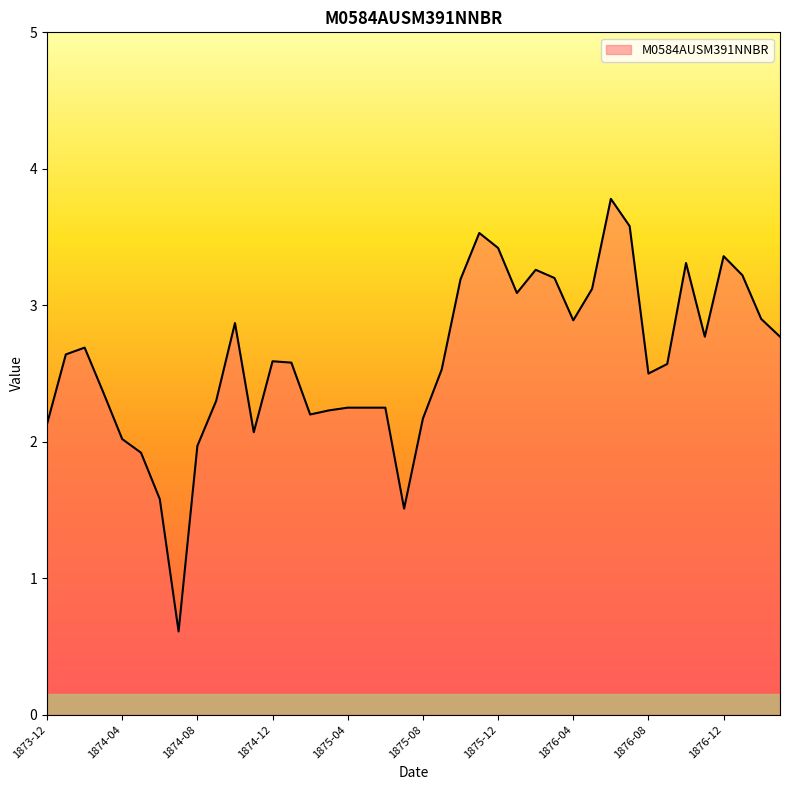

What is the minimum value shown in the chart?

0.6